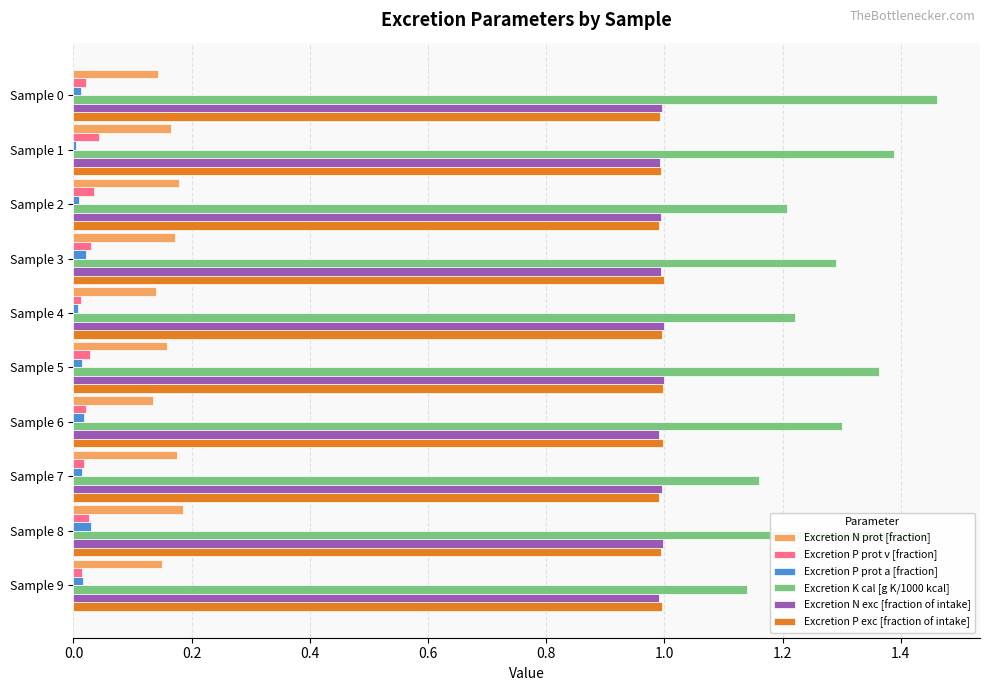

The value of Excretion N prot [fraction] at Sample 2 is 0.2. True or false?

True